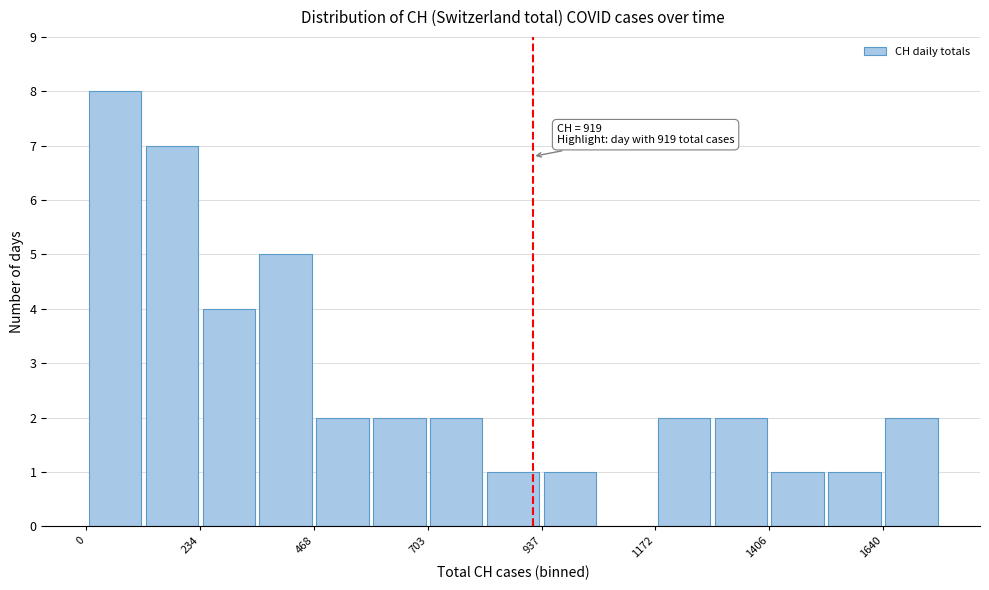

Around what value on the x-axis is the tallest bar? Give the approximate position of its centre, as read against the axis.

50